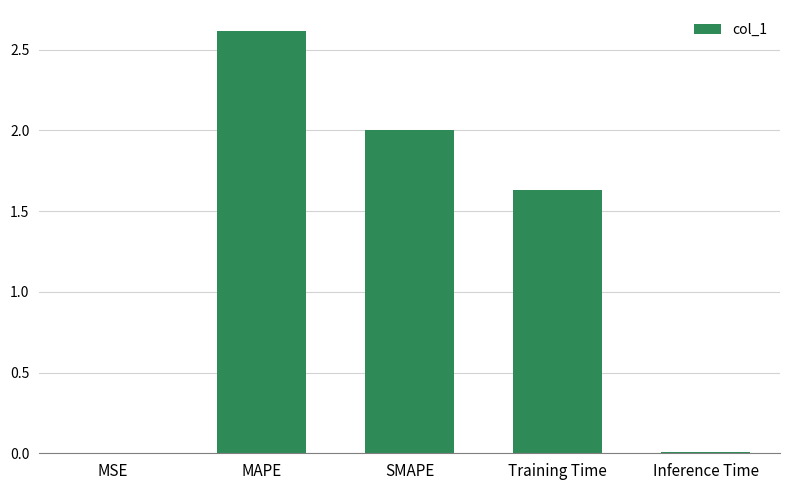

The value at MAPE is 3.9. True or false?

False